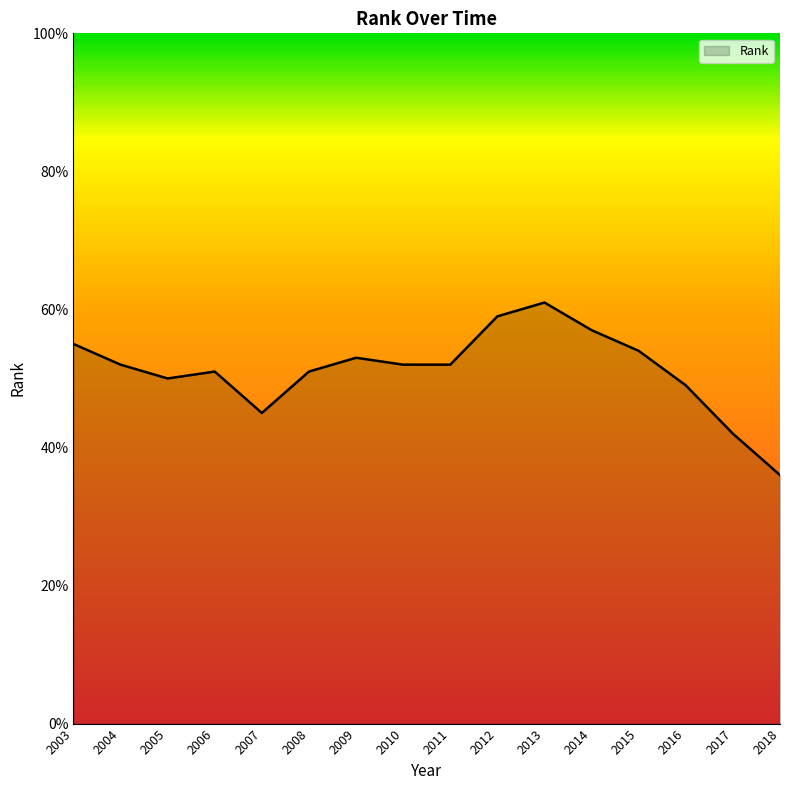

Which has a higher value, 2003 or 2018?

2003